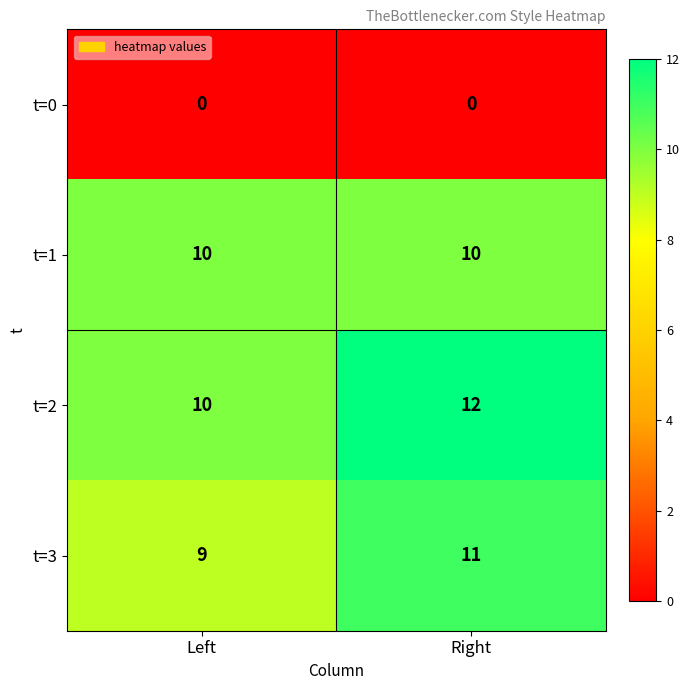

How many categories are shown in the chart?

2